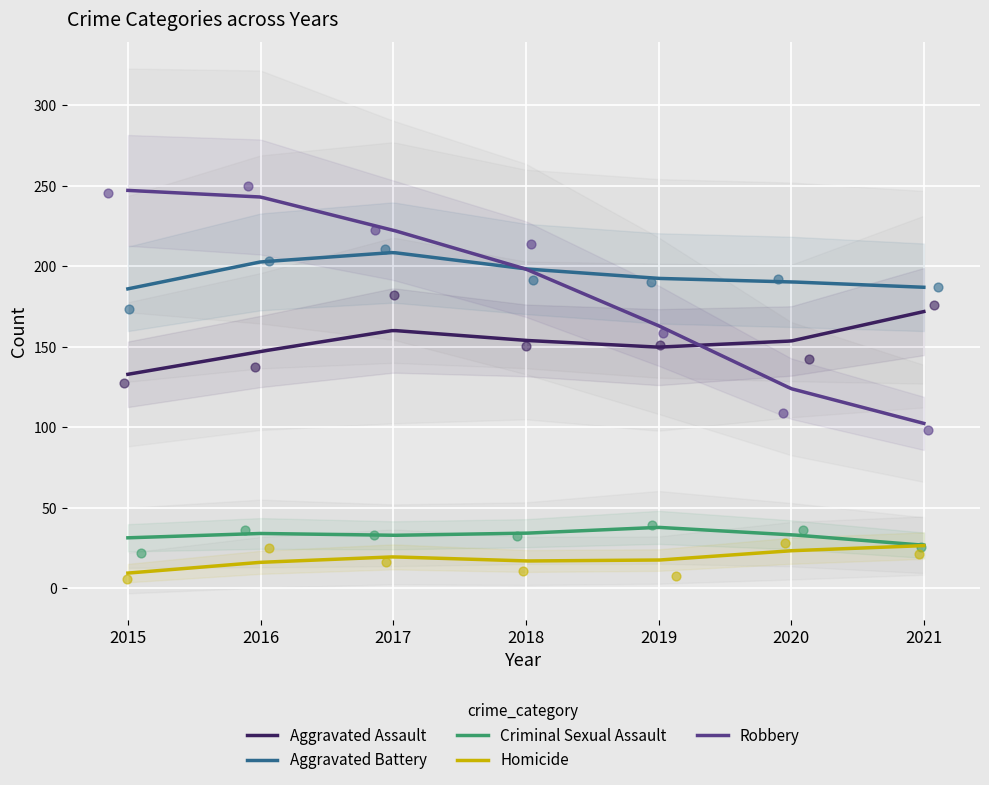

Is the value of Aggravated Assault at 2020 greater than the value of Robbery at 2018?

No